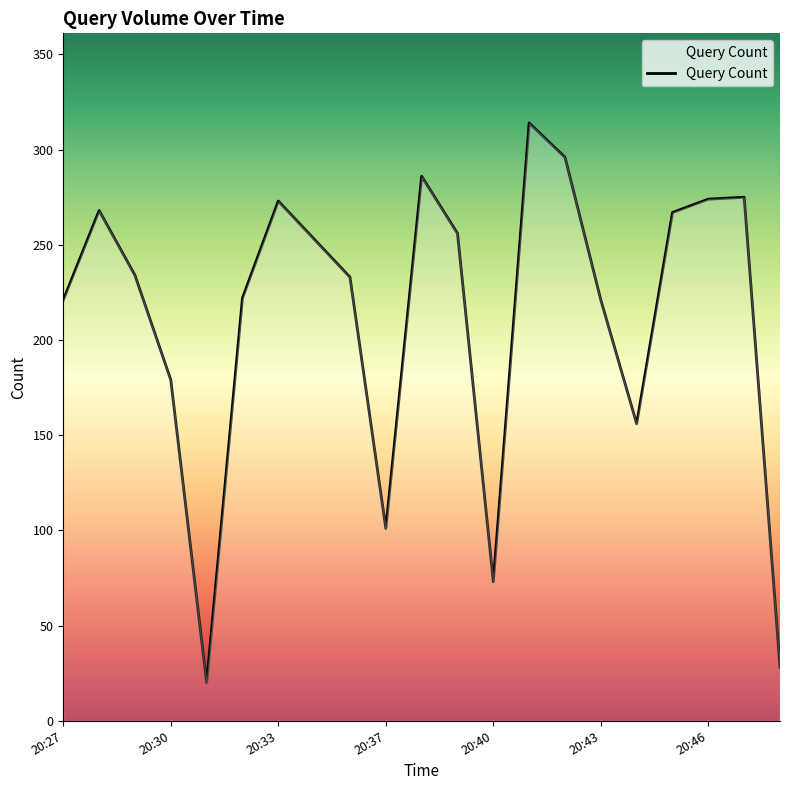

How many interior local valleys (lower than both neighbors) does the data have?

4